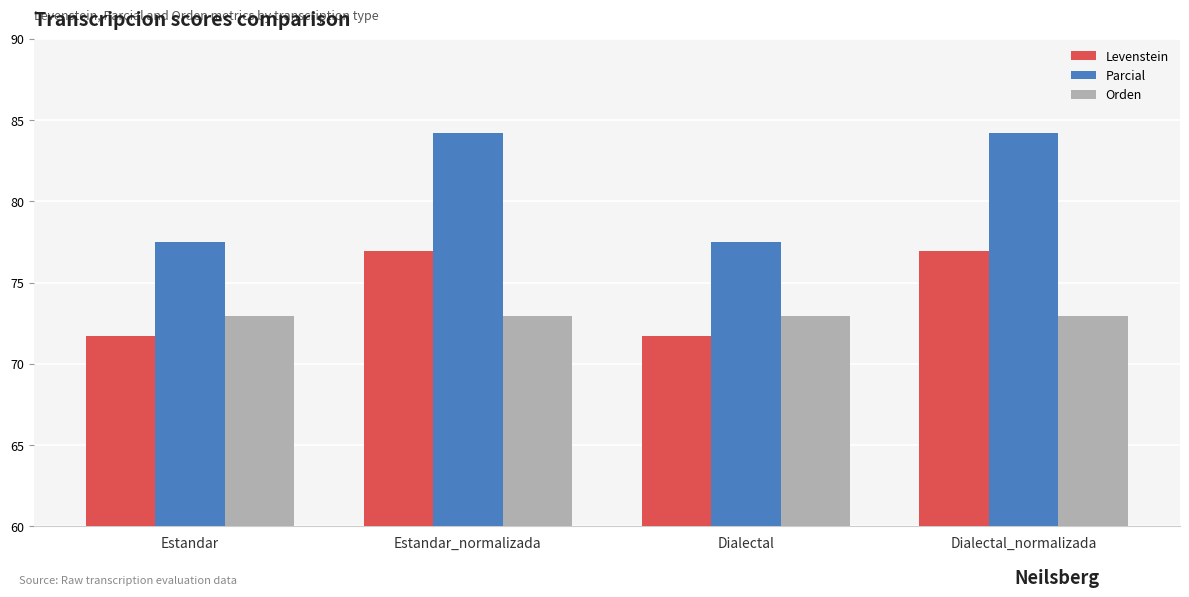

What is the maximum value for Parcial?

84.2